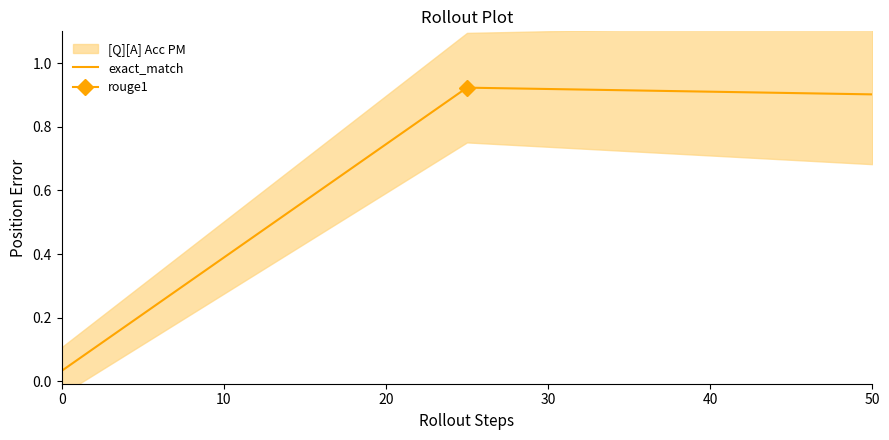

How many lines are shown in the chart?

1